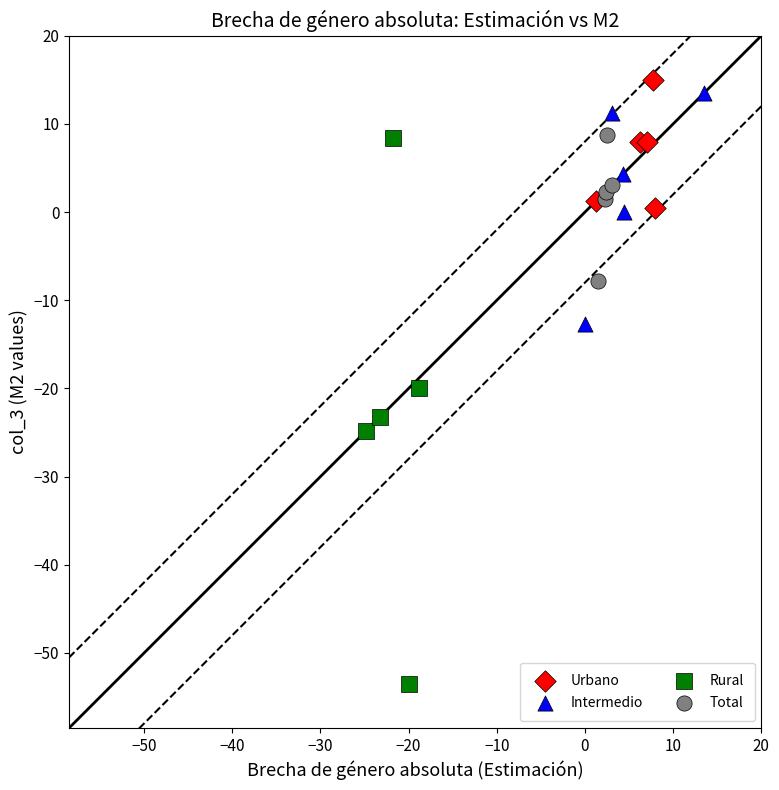

Which series has the widest spread of Y values?

Rural